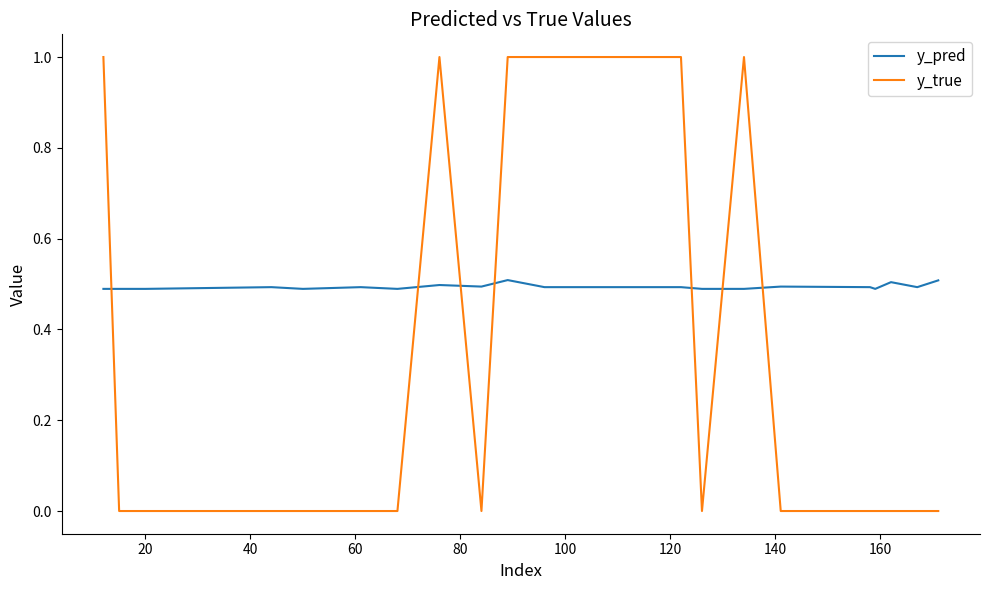

What is the greatest value displayed?

1.0